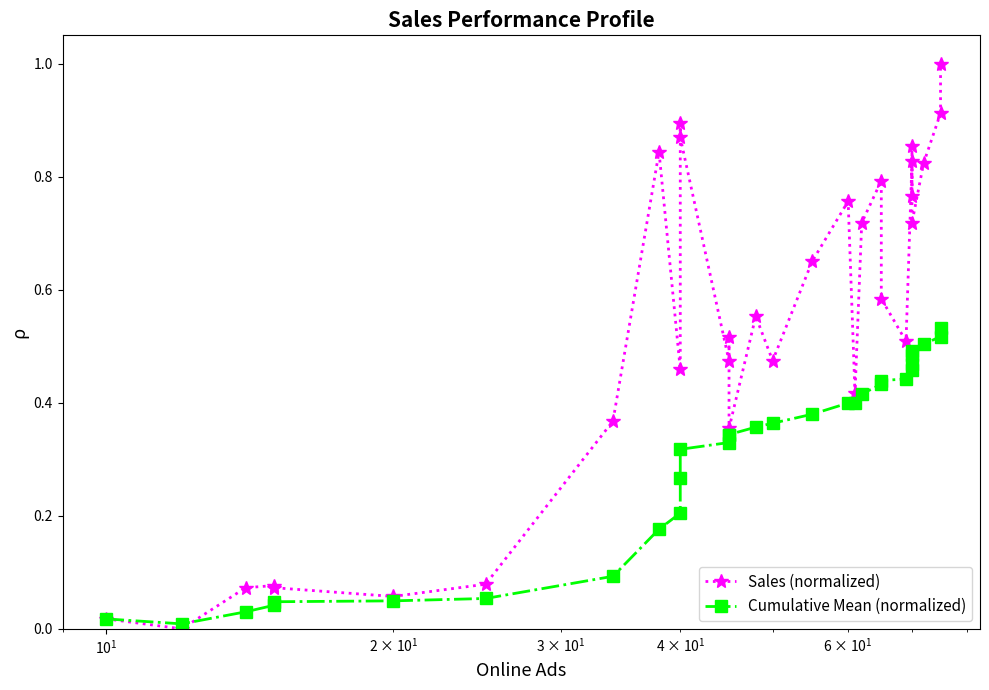

How many data points does each series have?

31